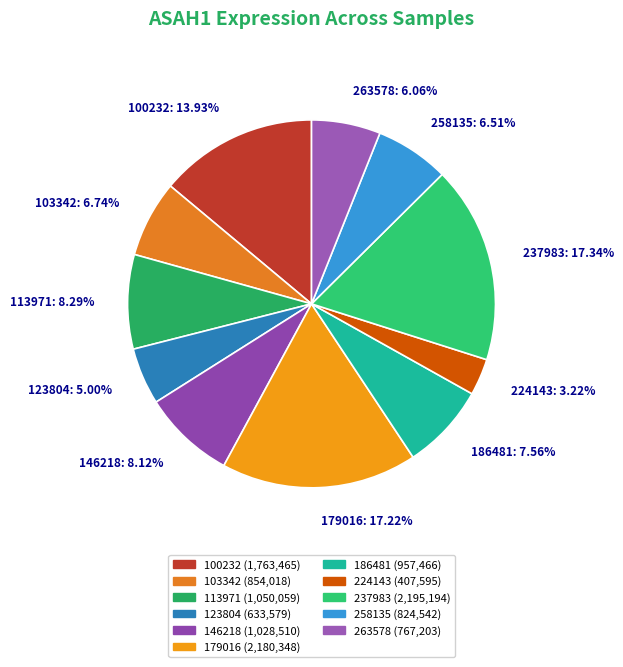

How many slices are in this pie chart?

11